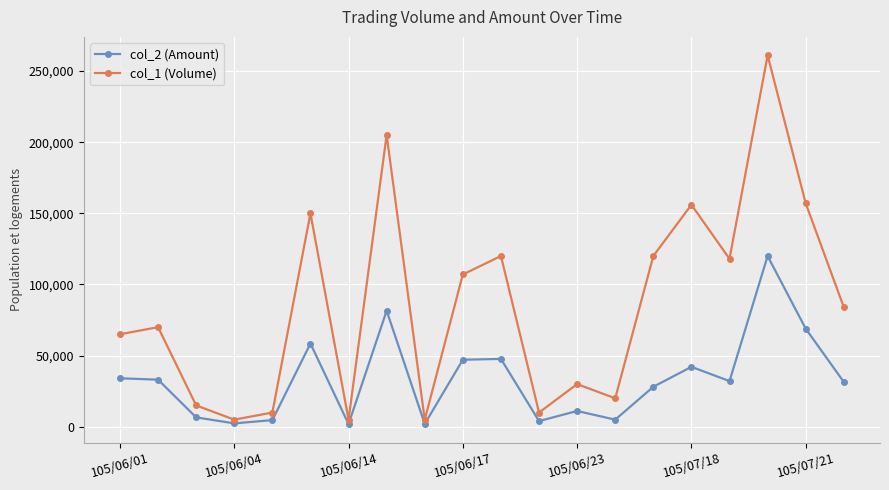

Which series has the widest spread of values?

col_1 (Volume)